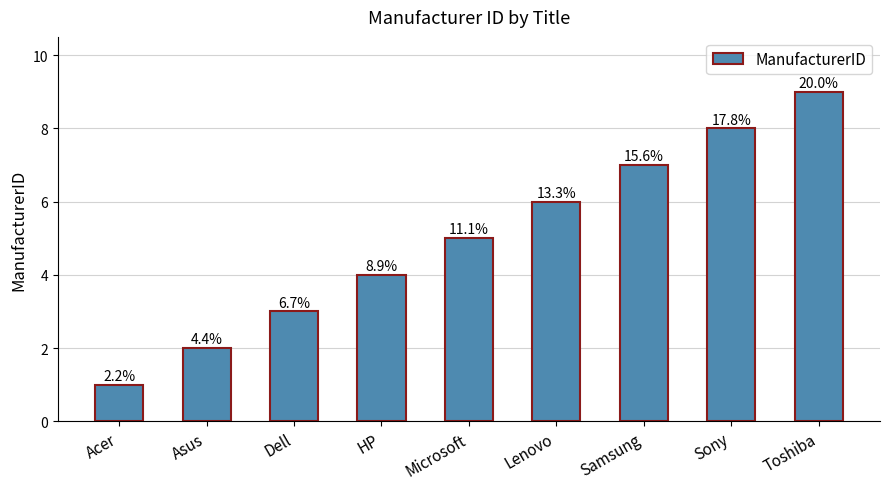

The value at Dell is 3. True or false?

True